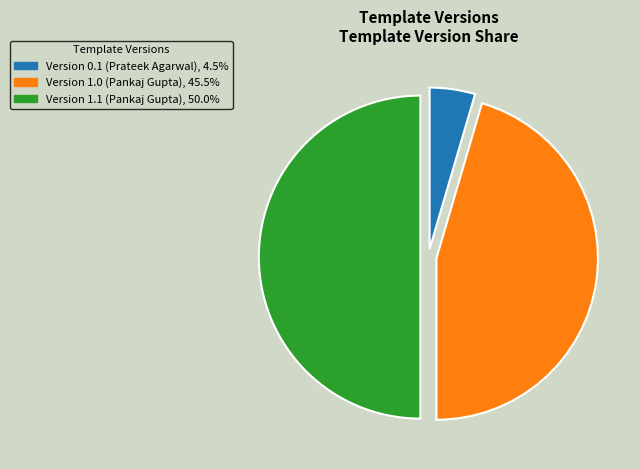

Which slice is the smallest?

Version 0.1 (Prateek Agarwal)